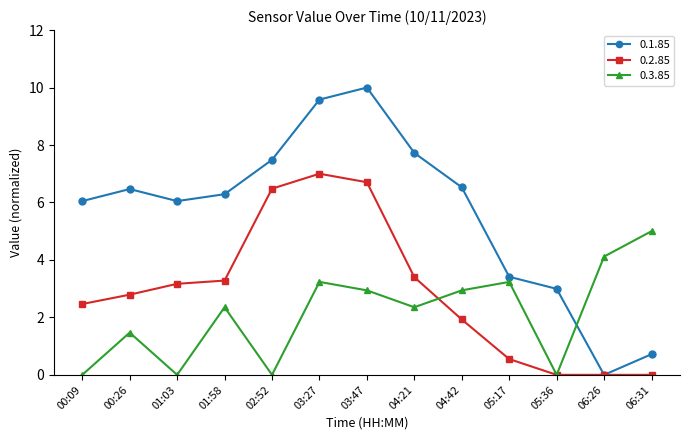

At how many categories does at least one series exceed 2?

13